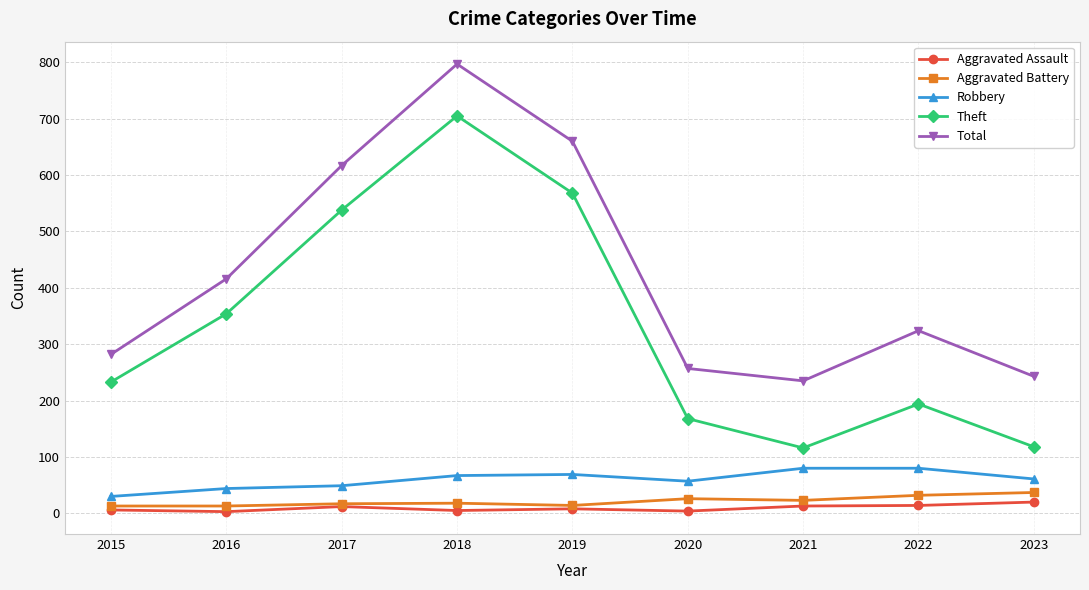

At how many categories does at least one series exceed 340?

4